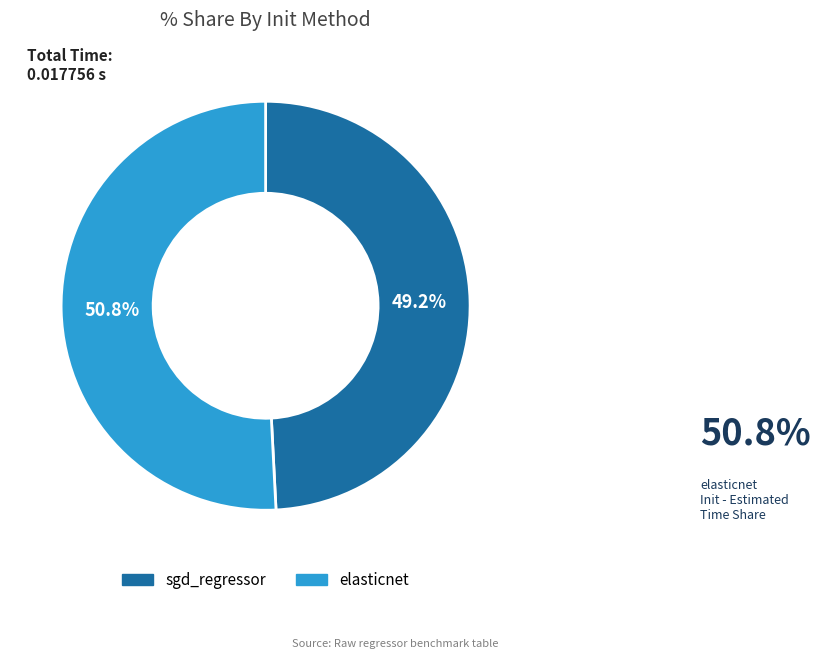

Between sgd_regressor and elasticnet, which is larger?

elasticnet